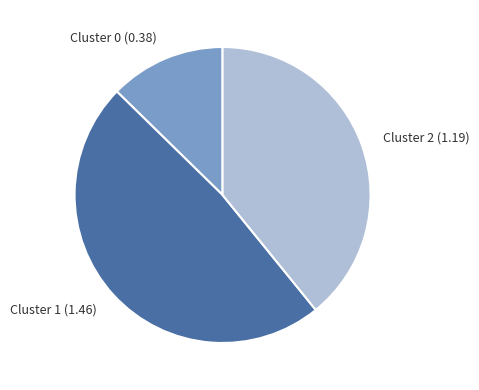

Does Cluster 2 account for over 50% of the chart?

No